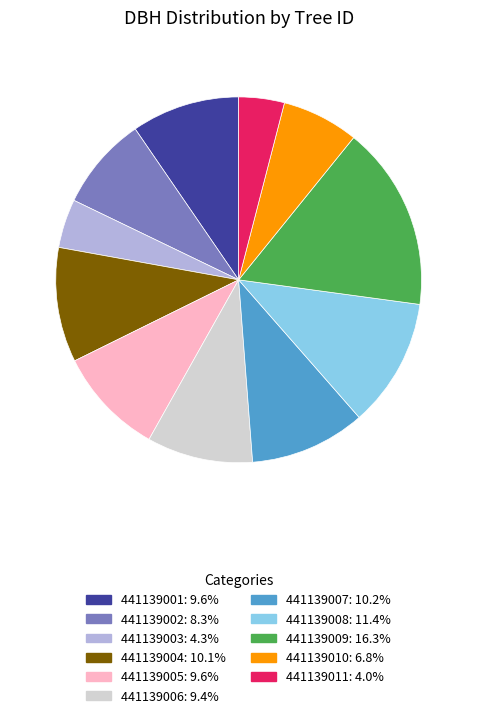

Does 441139010: 6.8% represent more than half of the total?

No